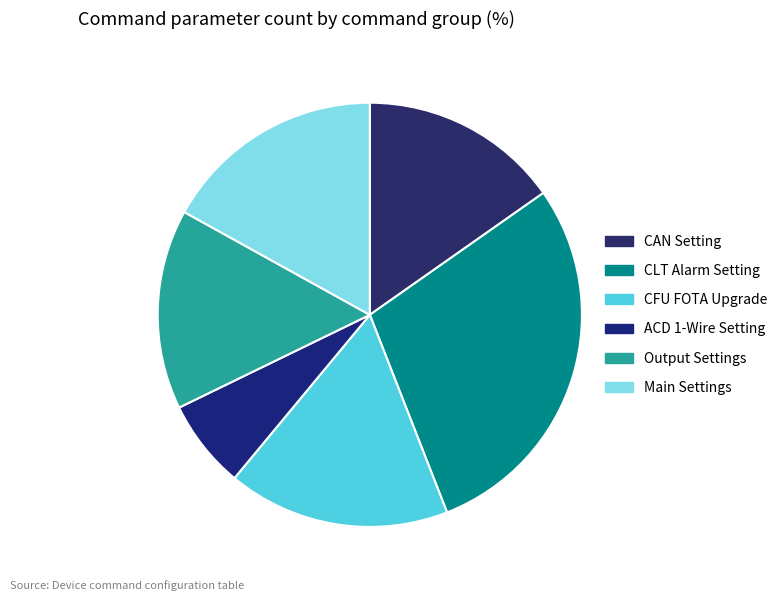

Which slice is the smallest?

ACD 1-Wire Setting